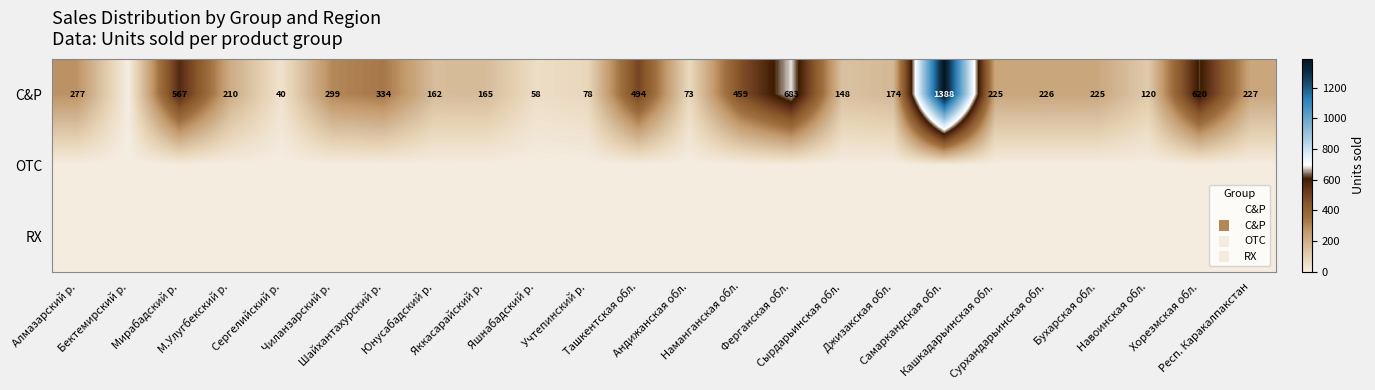

Which series changed the most between Чиланзарский р. and Респ. Каракалпакстан?

C&P